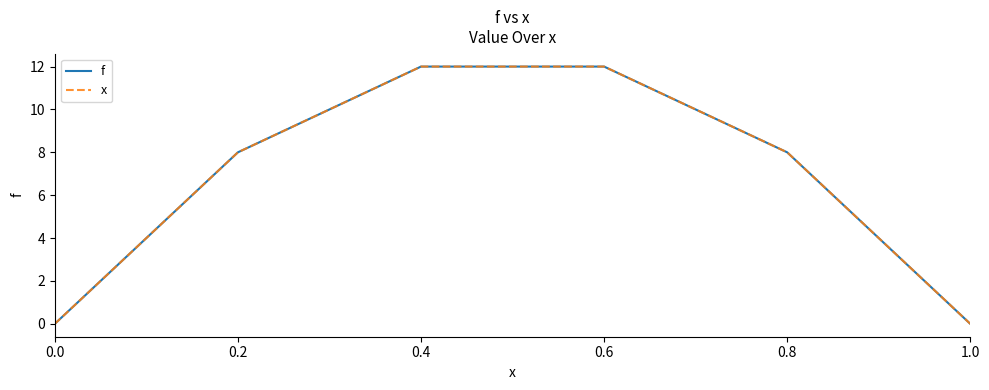

Rank the series by their maximum value, from lowest to highest.

f, x